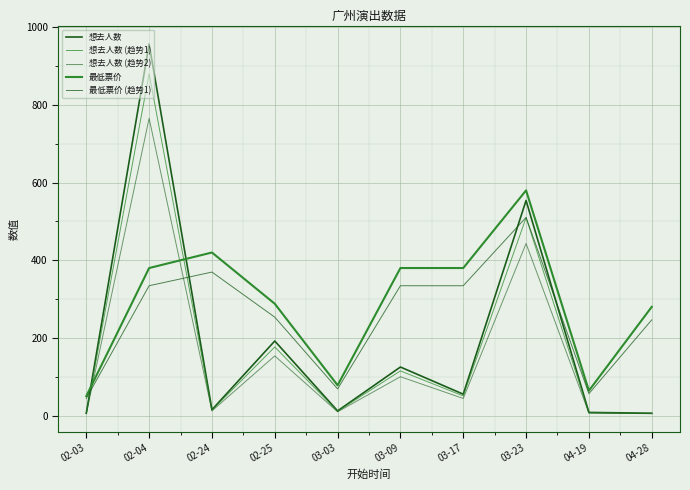

Reading right to left, what are all the values shown in this chart?

想去人数: 04-28=6.0	04-19=8.0	03-23=554.0	03-17=55.0	03-09=125.0	03-03=12.0	02-25=192.0	02-24=15.0	02-04=957.0	02-03=6.0
想去人数 (趋势1): 04-28=5.5	04-19=7.4	03-23=509.7	03-17=50.6	03-09=115.0	03-03=11.0	02-25=176.6	02-24=13.8	02-04=880.4	02-03=5.5
想去人数 (趋势2): 04-28=4.8	04-19=6.4	03-23=443.2	03-17=44.0	03-09=100.0	03-03=9.6	02-25=153.6	02-24=12.0	02-04=765.6	02-03=4.8
最低票价: 04-28=280.0	04-19=64.0	03-23=580.0	03-17=380.0	03-09=380.0	03-03=78.0	02-25=288.0	02-24=420.0	02-04=380.0	02-03=50.0
最低票价 (趋势1): 04-28=246.4	04-19=56.3	03-23=510.4	03-17=334.4	03-09=334.4	03-03=68.6	02-25=253.4	02-24=369.6	02-04=334.4	02-03=44.0